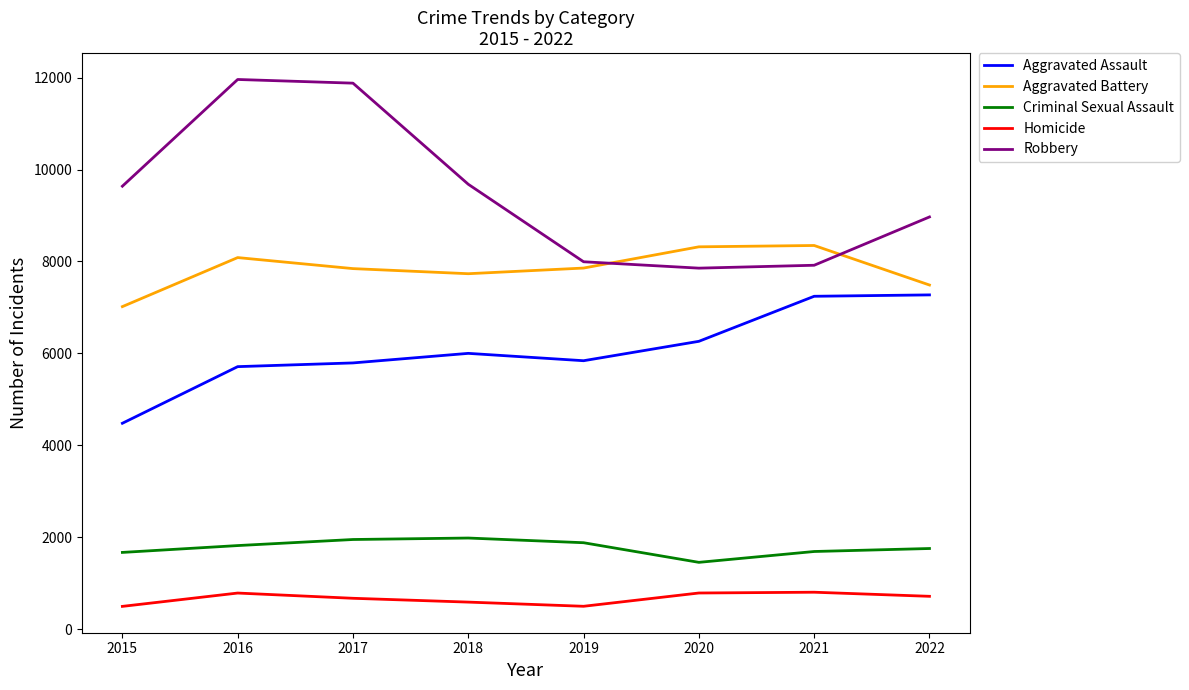

Which series has the widest spread of values?

Robbery